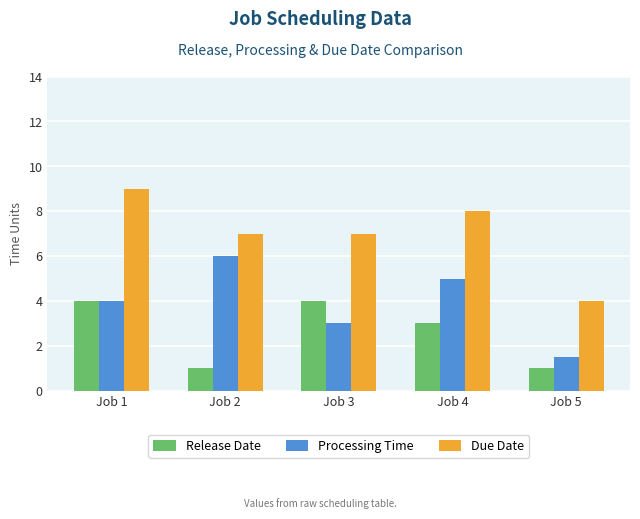

What is the value of the Due Date bar at the 5th from the left?

4.0